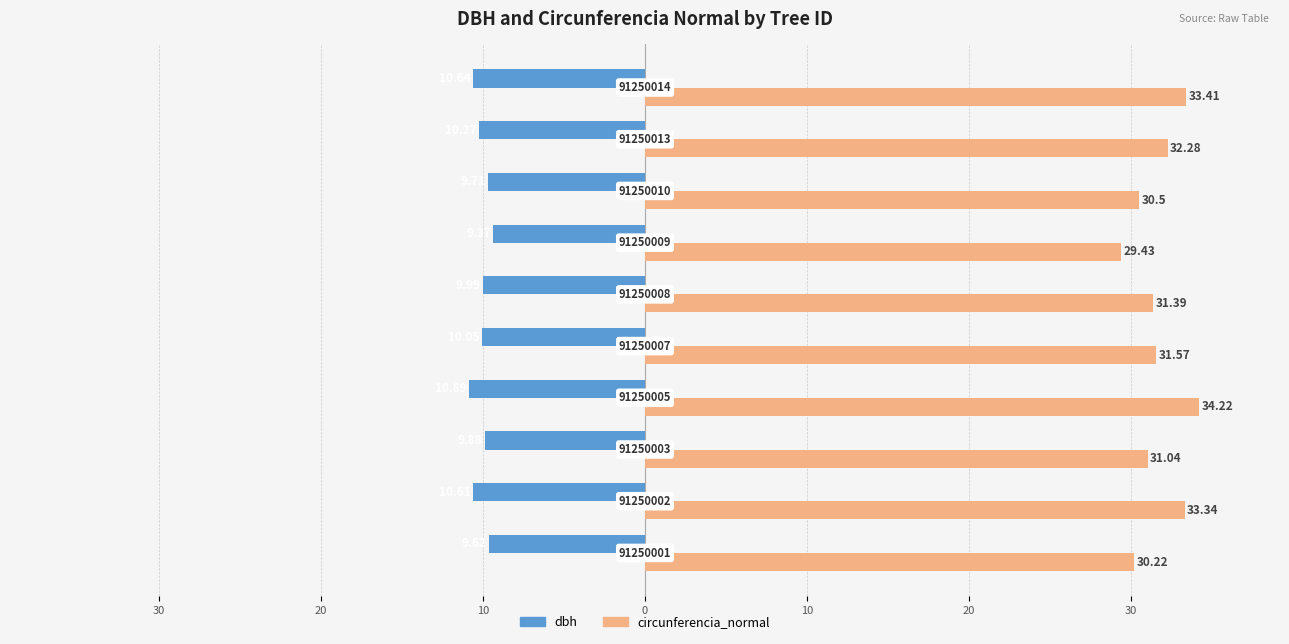

What is the average value of the dbh series?

-10.1